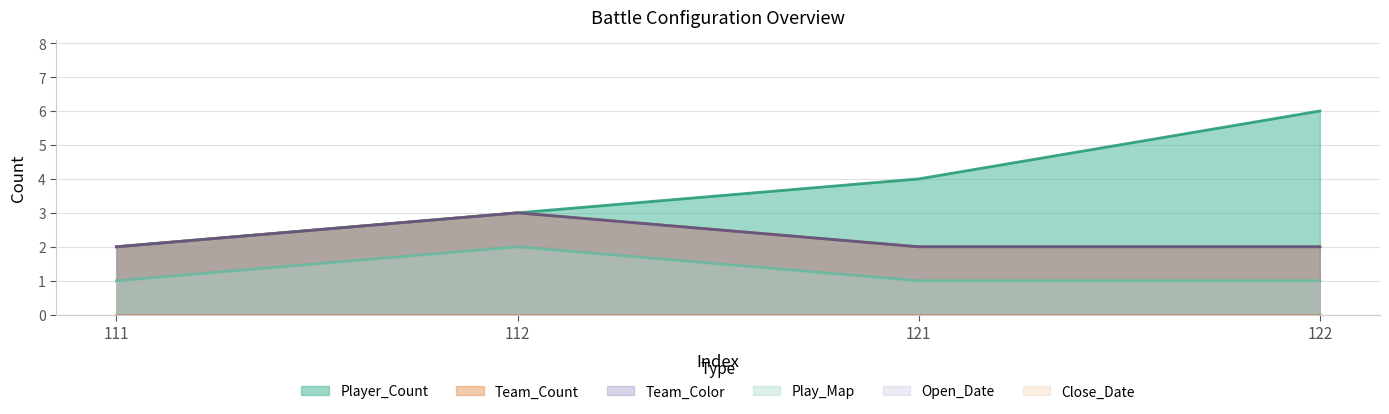

True or false: Play_Map has more than 0 interior local peaks.

True